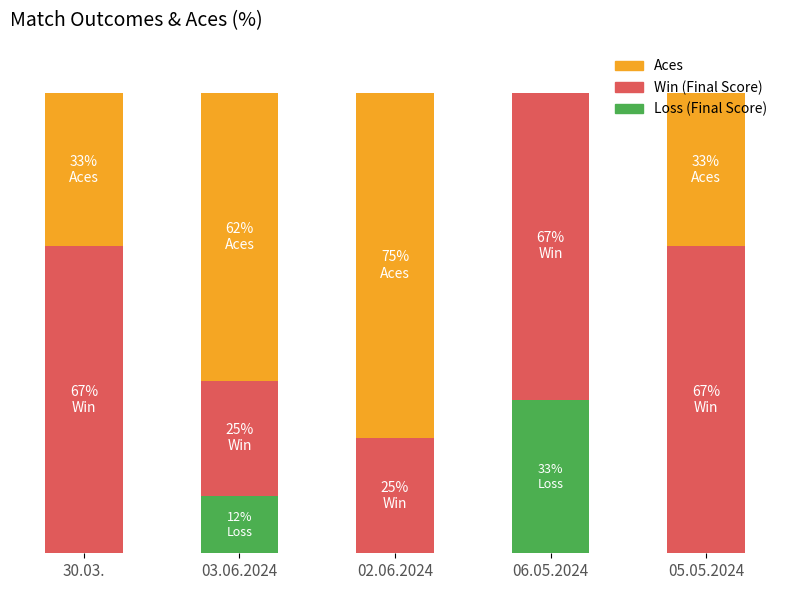

Are the bars horizontal?

No